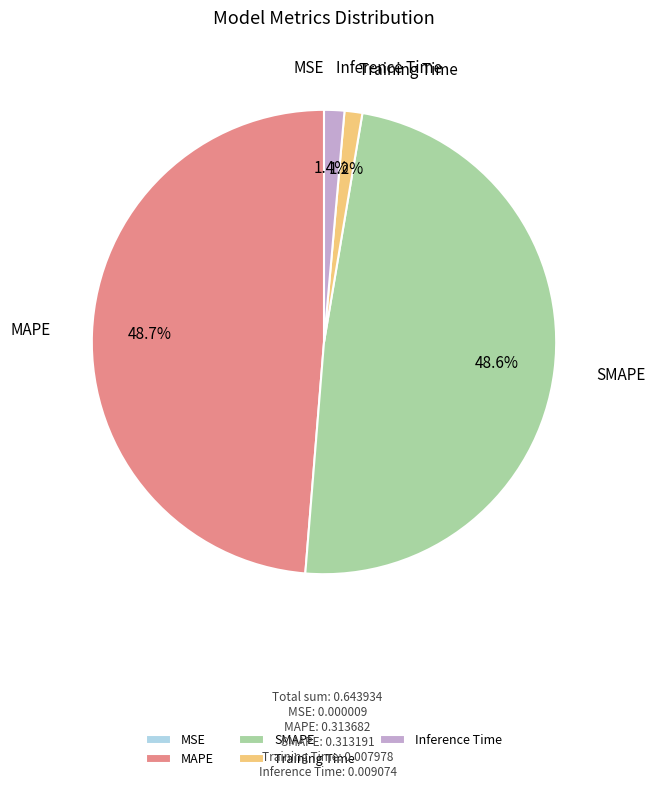

How much of the chart is everything except MAPE?

51.3%